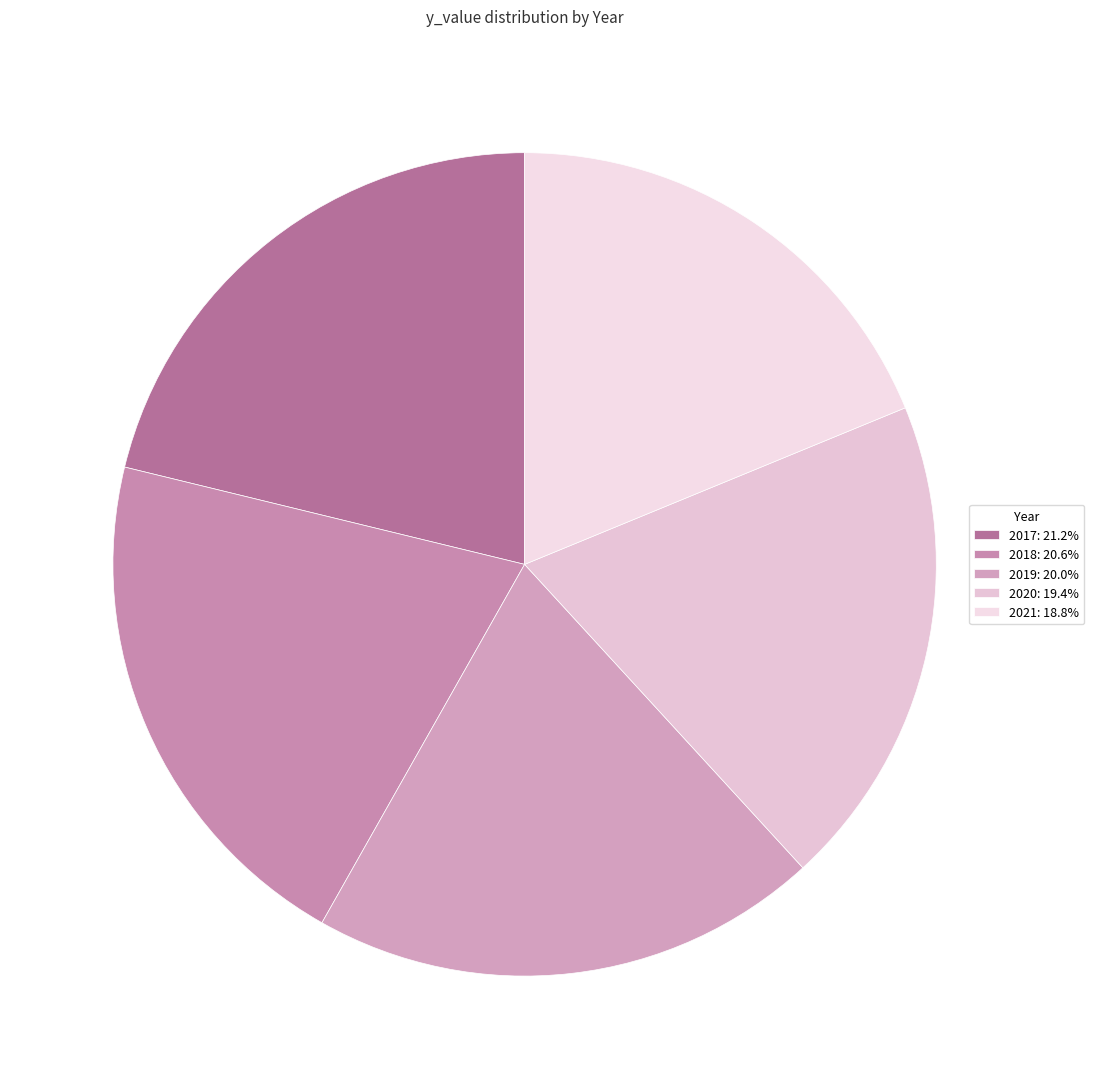

How many segments does this pie chart have?

5